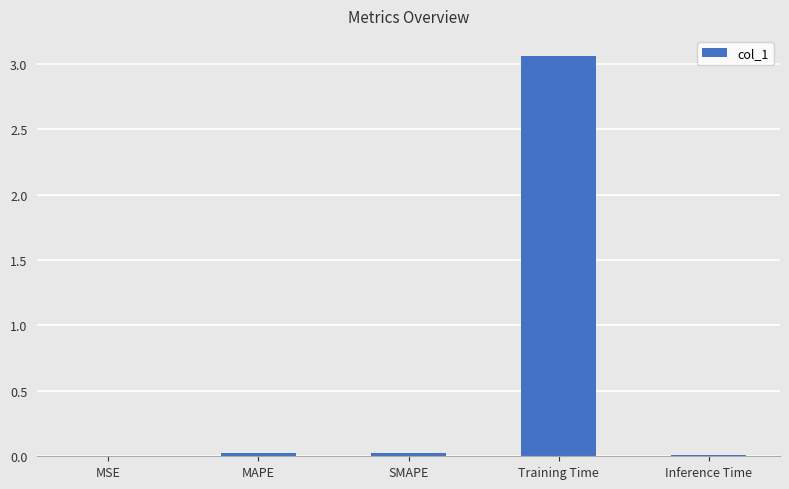

Which category has the highest value across all series?

Training Time